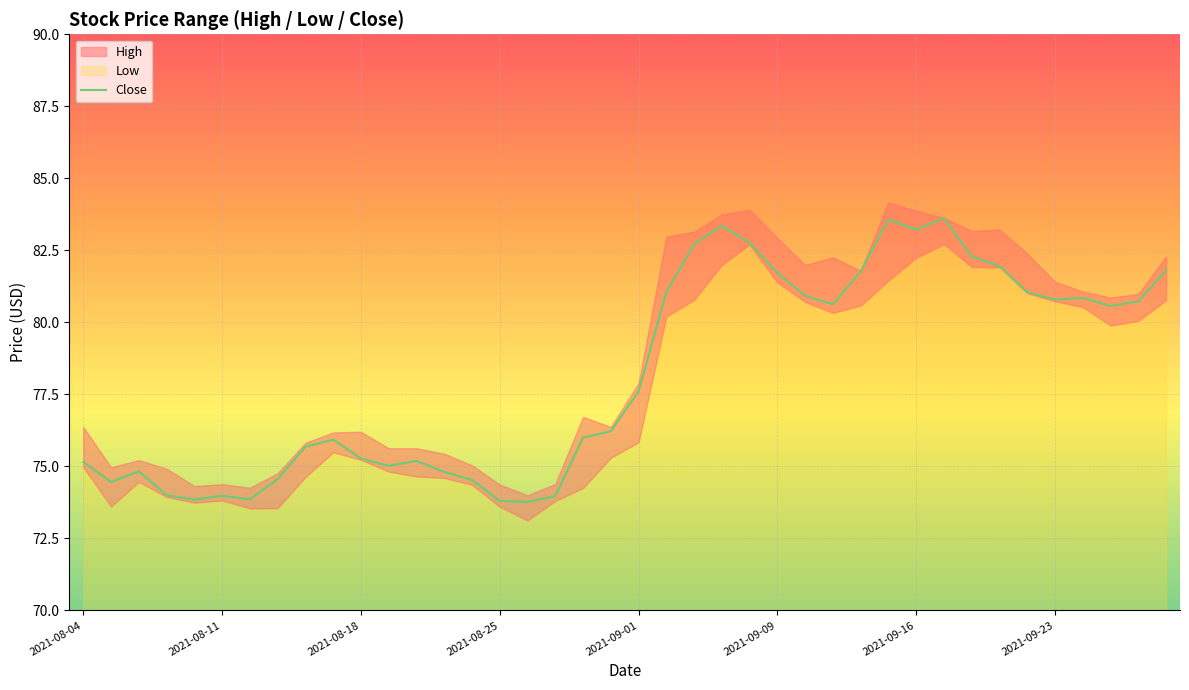

True or false: the data shows 112.5 at 27.

False